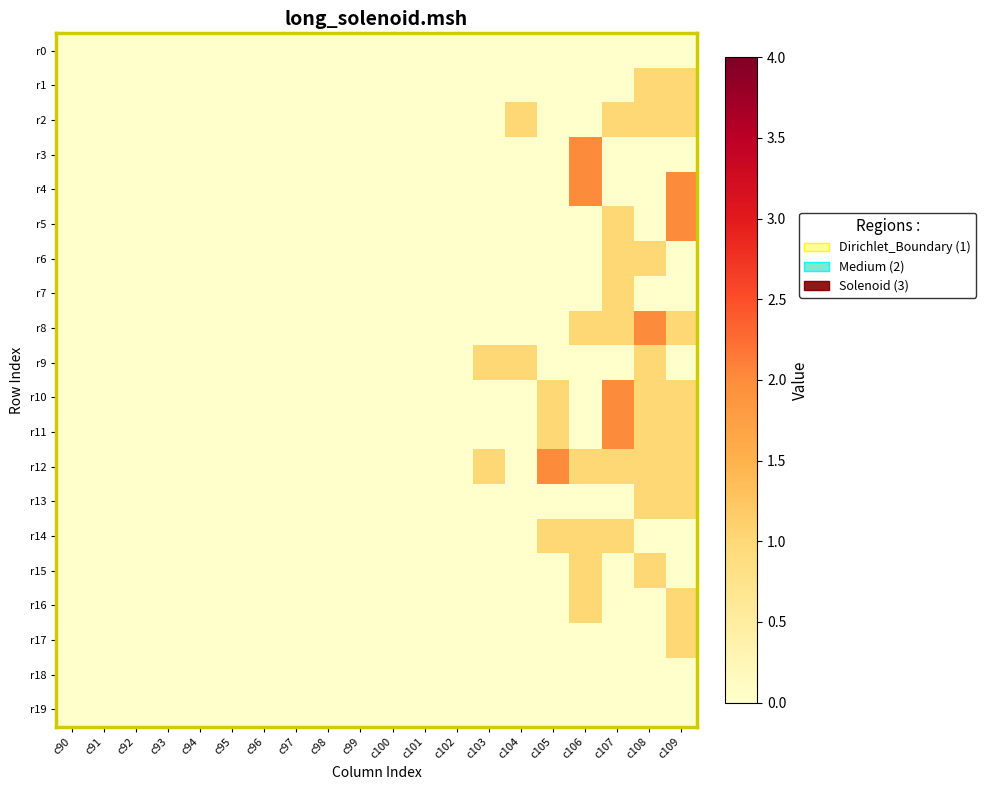

Reading right to left, transcribe all the data shown in this chart.

r0: c109=0	c108=0	c107=0	c106=0	c105=0	c104=0	c103=0	c102=0	c101=0	c100=0	c99=0	c98=0	c97=0	c96=0	c95=0	c94=0	c93=0	c92=0	c91=0	c90=0
r1: c109=1	c108=1	c107=0	c106=0	c105=0	c104=0	c103=0	c102=0	c101=0	c100=0	c99=0	c98=0	c97=0	c96=0	c95=0	c94=0	c93=0	c92=0	c91=0	c90=0
r2: c109=1	c108=1	c107=1	c106=0	c105=0	c104=1	c103=0	c102=0	c101=0	c100=0	c99=0	c98=0	c97=0	c96=0	c95=0	c94=0	c93=0	c92=0	c91=0	c90=0
r3: c109=0	c108=0	c107=0	c106=2	c105=0	c104=0	c103=0	c102=0	c101=0	c100=0	c99=0	c98=0	c97=0	c96=0	c95=0	c94=0	c93=0	c92=0	c91=0	c90=0
r4: c109=2	c108=0	c107=0	c106=2	c105=0	c104=0	c103=0	c102=0	c101=0	c100=0	c99=0	c98=0	c97=0	c96=0	c95=0	c94=0	c93=0	c92=0	c91=0	c90=0
r5: c109=2	c108=0	c107=1	c106=0	c105=0	c104=0	c103=0	c102=0	c101=0	c100=0	c99=0	c98=0	c97=0	c96=0	c95=0	c94=0	c93=0	c92=0	c91=0	c90=0
r6: c109=0	c108=1	c107=1	c106=0	c105=0	c104=0	c103=0	c102=0	c101=0	c100=0	c99=0	c98=0	c97=0	c96=0	c95=0	c94=0	c93=0	c92=0	c91=0	c90=0
r7: c109=0	c108=0	c107=1	c106=0	c105=0	c104=0	c103=0	c102=0	c101=0	c100=0	c99=0	c98=0	c97=0	c96=0	c95=0	c94=0	c93=0	c92=0	c91=0	c90=0
r8: c109=1	c108=2	c107=1	c106=1	c105=0	c104=0	c103=0	c102=0	c101=0	c100=0	c99=0	c98=0	c97=0	c96=0	c95=0	c94=0	c93=0	c92=0	c91=0	c90=0
r9: c109=0	c108=1	c107=0	c106=0	c105=0	c104=1	c103=1	c102=0	c101=0	c100=0	c99=0	c98=0	c97=0	c96=0	c95=0	c94=0	c93=0	c92=0	c91=0	c90=0
r10: c109=1	c108=1	c107=2	c106=0	c105=1	c104=0	c103=0	c102=0	c101=0	c100=0	c99=0	c98=0	c97=0	c96=0	c95=0	c94=0	c93=0	c92=0	c91=0	c90=0
r11: c109=1	c108=1	c107=2	c106=0	c105=1	c104=0	c103=0	c102=0	c101=0	c100=0	c99=0	c98=0	c97=0	c96=0	c95=0	c94=0	c93=0	c92=0	c91=0	c90=0
r12: c109=1	c108=1	c107=1	c106=1	c105=2	c104=0	c103=1	c102=0	c101=0	c100=0	c99=0	c98=0	c97=0	c96=0	c95=0	c94=0	c93=0	c92=0	c91=0	c90=0
r13: c109=1	c108=1	c107=0	c106=0	c105=0	c104=0	c103=0	c102=0	c101=0	c100=0	c99=0	c98=0	c97=0	c96=0	c95=0	c94=0	c93=0	c92=0	c91=0	c90=0
r14: c109=0	c108=0	c107=1	c106=1	c105=1	c104=0	c103=0	c102=0	c101=0	c100=0	c99=0	c98=0	c97=0	c96=0	c95=0	c94=0	c93=0	c92=0	c91=0	c90=0
r15: c109=0	c108=1	c107=0	c106=1	c105=0	c104=0	c103=0	c102=0	c101=0	c100=0	c99=0	c98=0	c97=0	c96=0	c95=0	c94=0	c93=0	c92=0	c91=0	c90=0
r16: c109=1	c108=0	c107=0	c106=1	c105=0	c104=0	c103=0	c102=0	c101=0	c100=0	c99=0	c98=0	c97=0	c96=0	c95=0	c94=0	c93=0	c92=0	c91=0	c90=0
r17: c109=1	c108=0	c107=0	c106=0	c105=0	c104=0	c103=0	c102=0	c101=0	c100=0	c99=0	c98=0	c97=0	c96=0	c95=0	c94=0	c93=0	c92=0	c91=0	c90=0
r18: c109=0	c108=0	c107=0	c106=0	c105=0	c104=0	c103=0	c102=0	c101=0	c100=0	c99=0	c98=0	c97=0	c96=0	c95=0	c94=0	c93=0	c92=0	c91=0	c90=0
r19: c109=0	c108=0	c107=0	c106=0	c105=0	c104=0	c103=0	c102=0	c101=0	c100=0	c99=0	c98=0	c97=0	c96=0	c95=0	c94=0	c93=0	c92=0	c91=0	c90=0